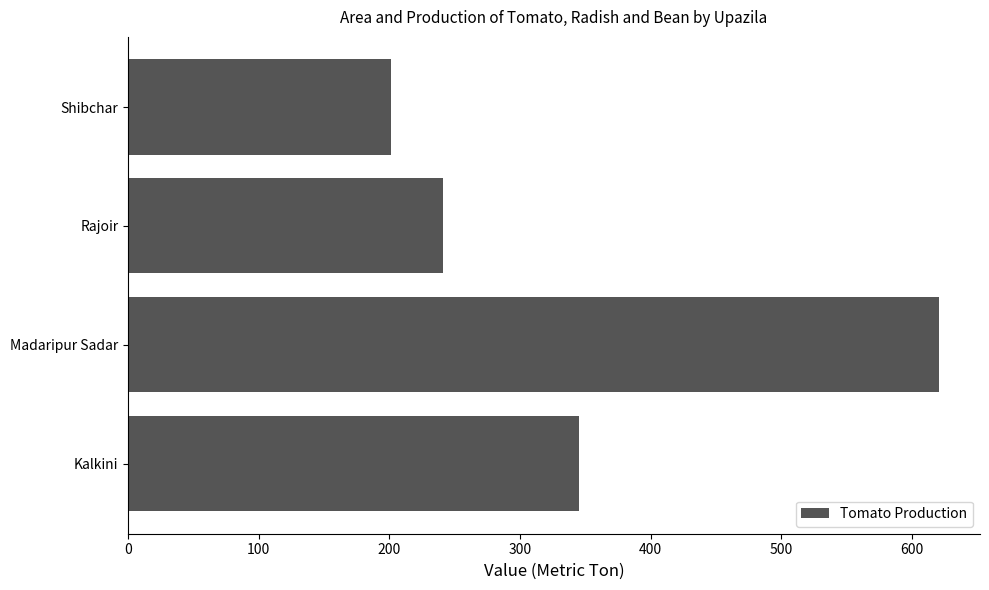

The chart shows a value of 241 at Rajoir. True or false?

True